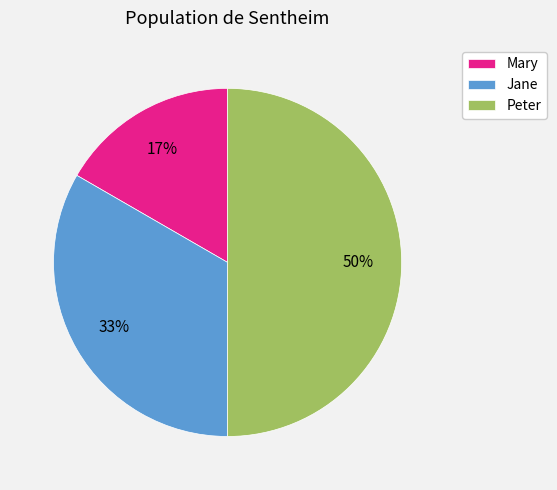

What is the ratio of the value at Peter to the value at Jane?

1.5